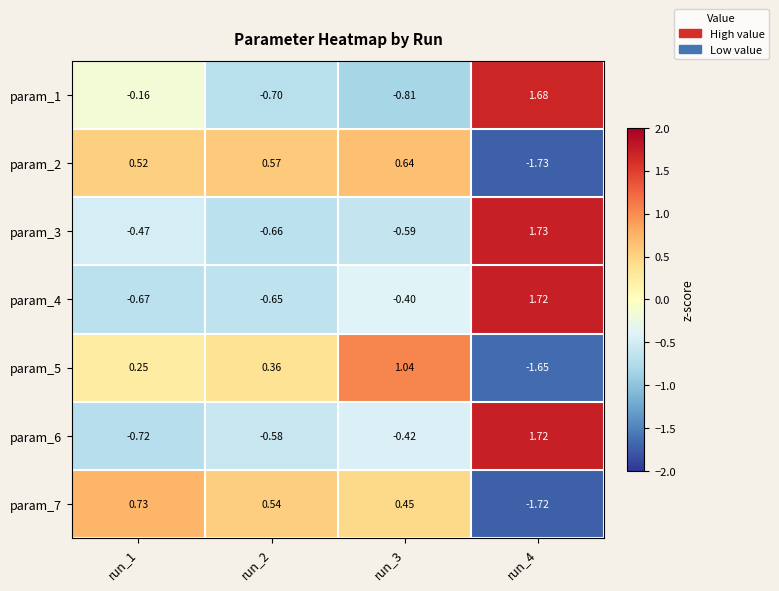

Is the value of param_4 at run_2 greater than the value of param_7 at run_4?

Yes